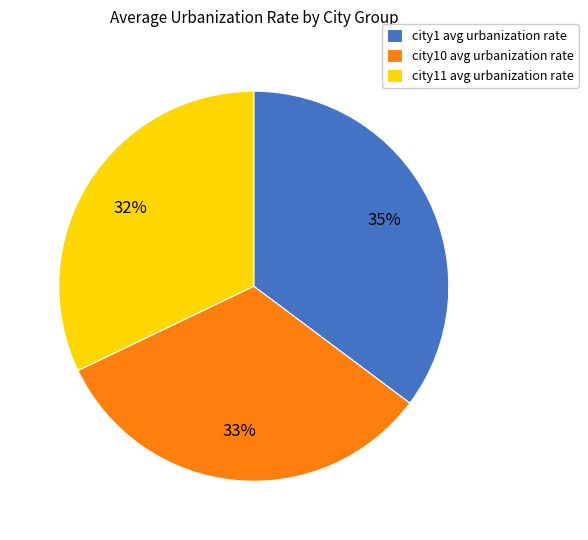

Does city11 avg urbanization rate account for over 50% of the chart?

No